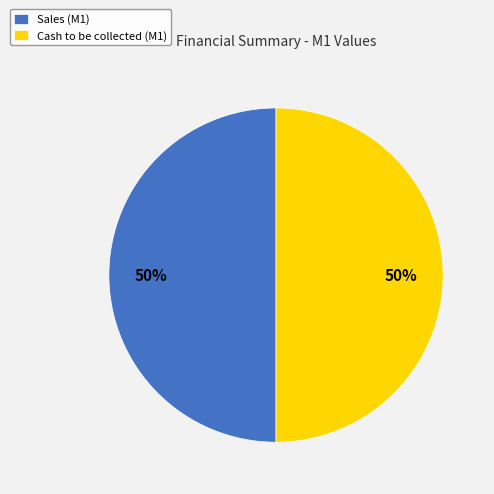

The Sales (M1) slice represents 50% of the pie. True or false?

True